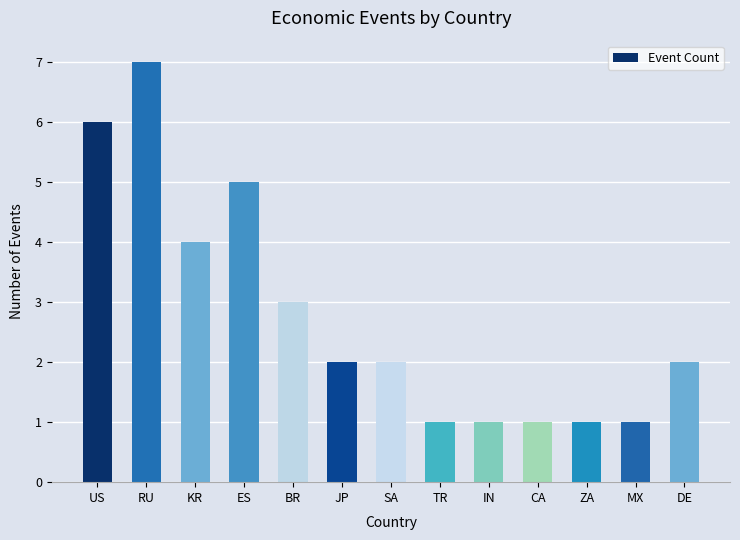

Count the values in the range 1 to 4.

10